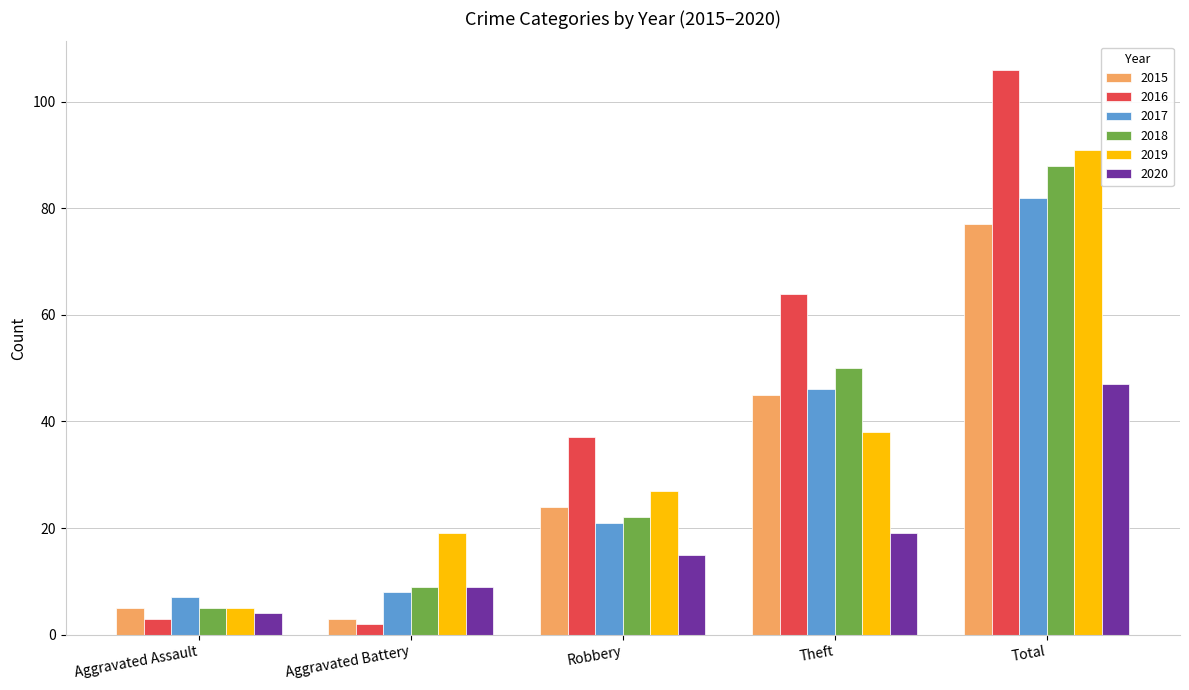

The value of 2017 at Total is 82. True or false?

True